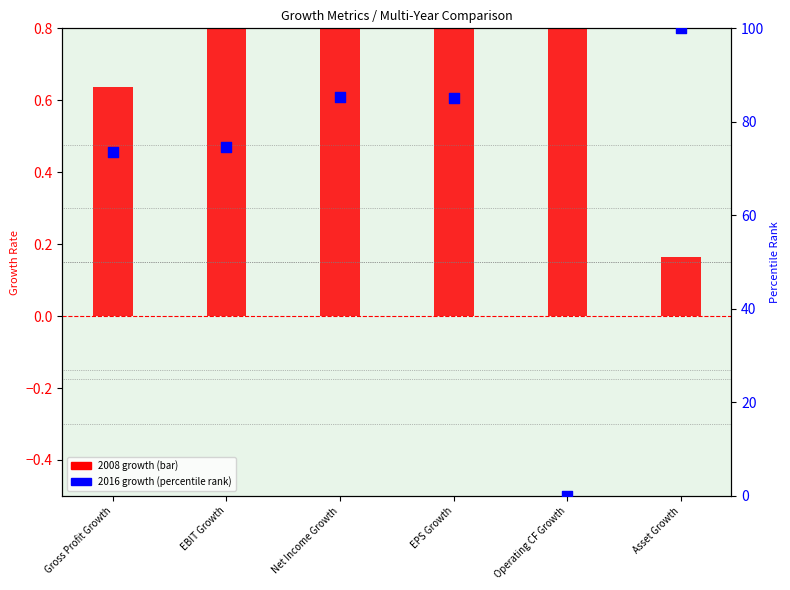

At which category is the sum across all series the highest?

Asset Growth